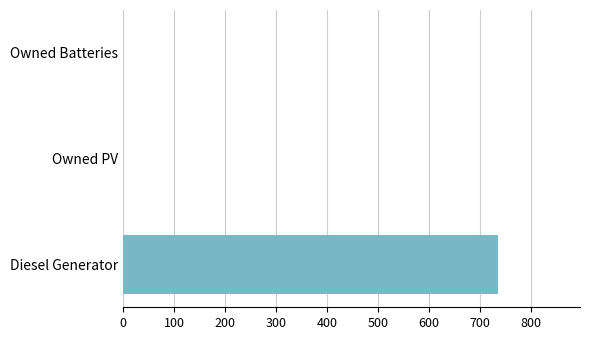

Which has a higher value, Owned Batteries or Diesel Generator?

Diesel Generator